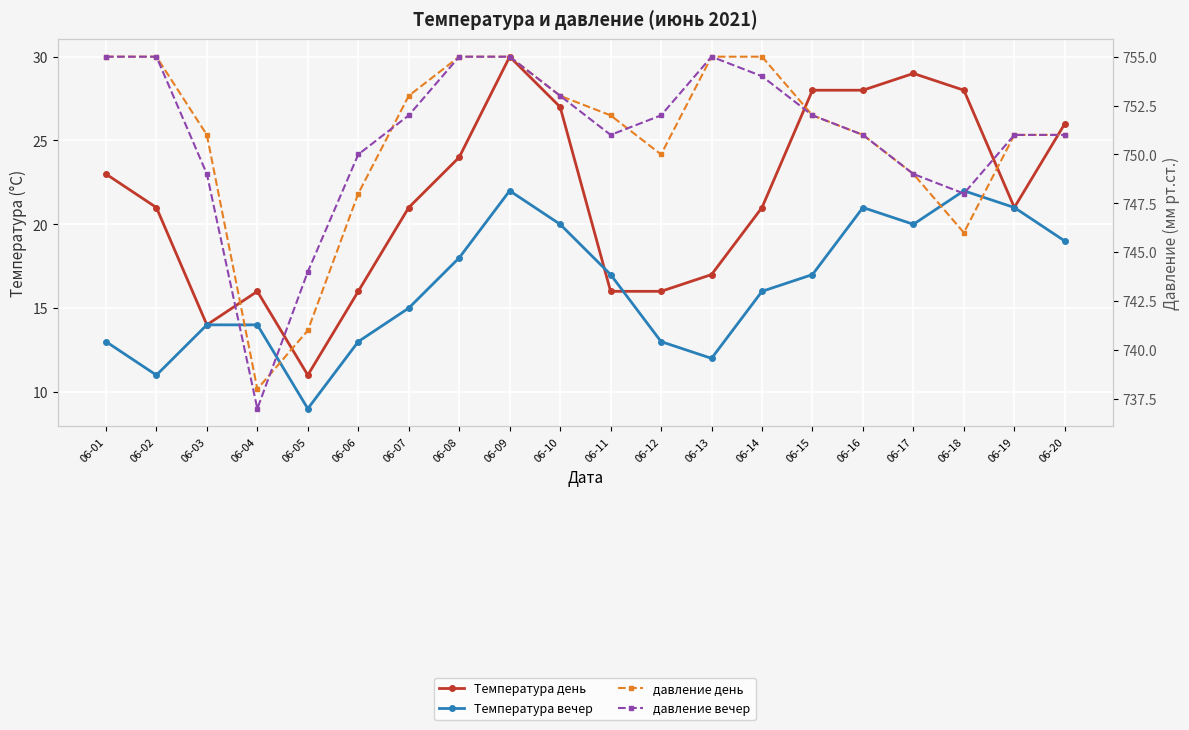

At which category does давление день reach its first local valley?

06-04